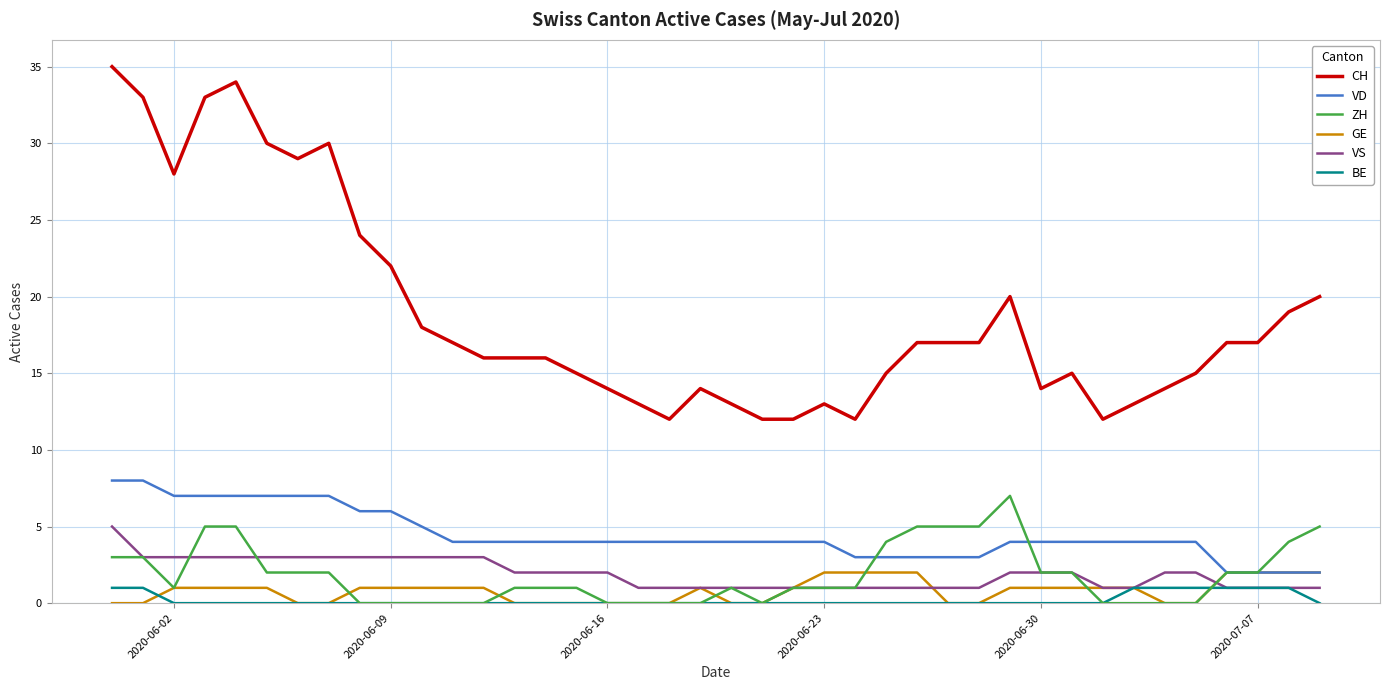

Which series has the largest total across all categories?

CH